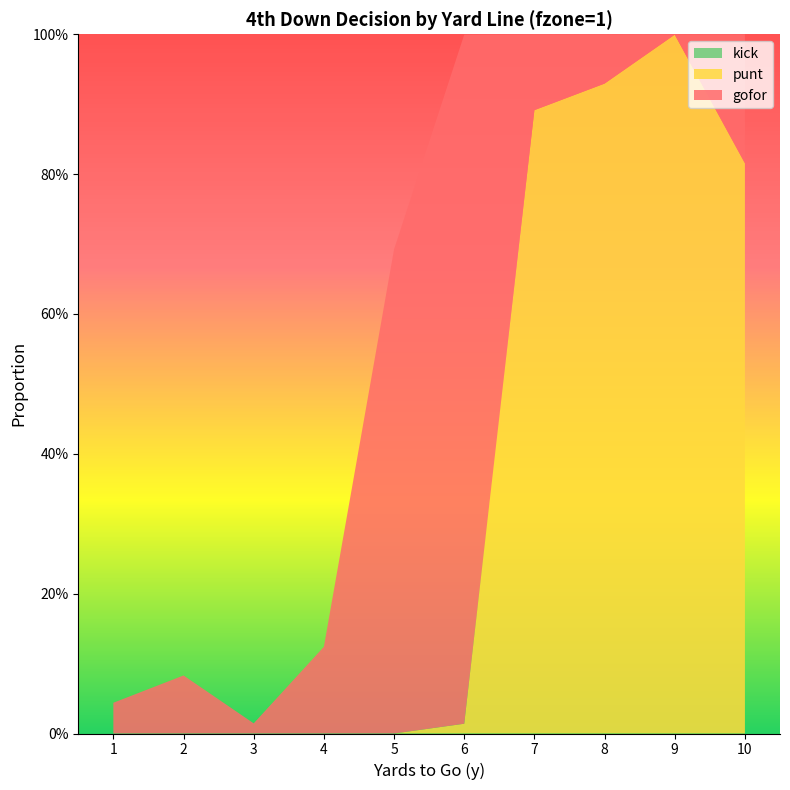

Reading left to right, list all the values displayed in this chart.

gofor: 0.0	0.1	0.0	0.1	0.7	1.0	0.1	0.1	0.0	0.2
punt: 0.0	0.0	0.0	0.0	0.0	0.0	0.9	0.9	1.0	0.8
kick: 0.0	0.0	0.0	0.0	0.0	0.0	0.0	0.0	0.0	0.0